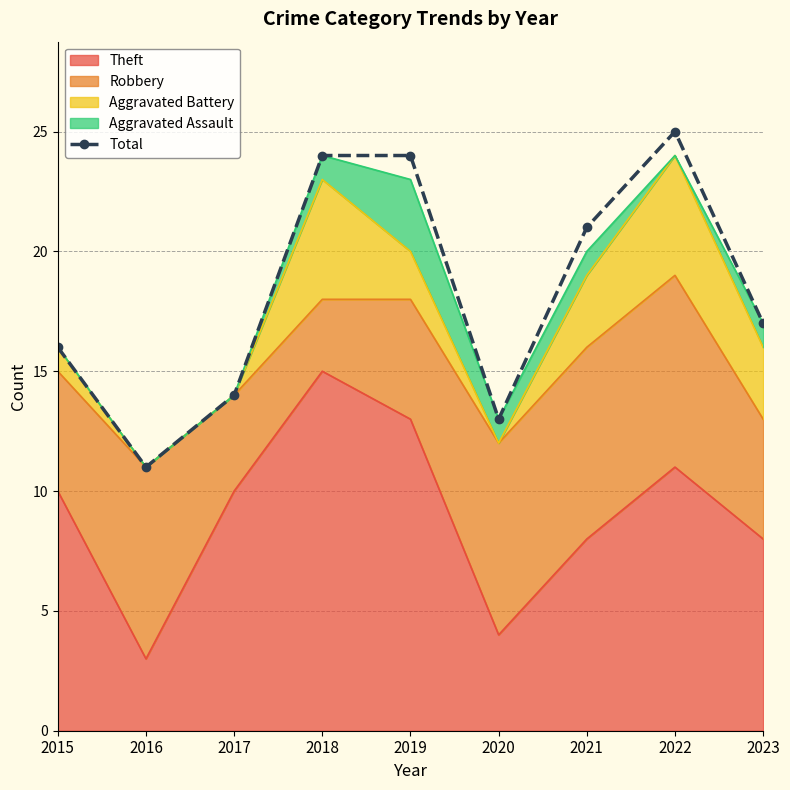

True or false: the data has more than 0 interior local peaks.

True